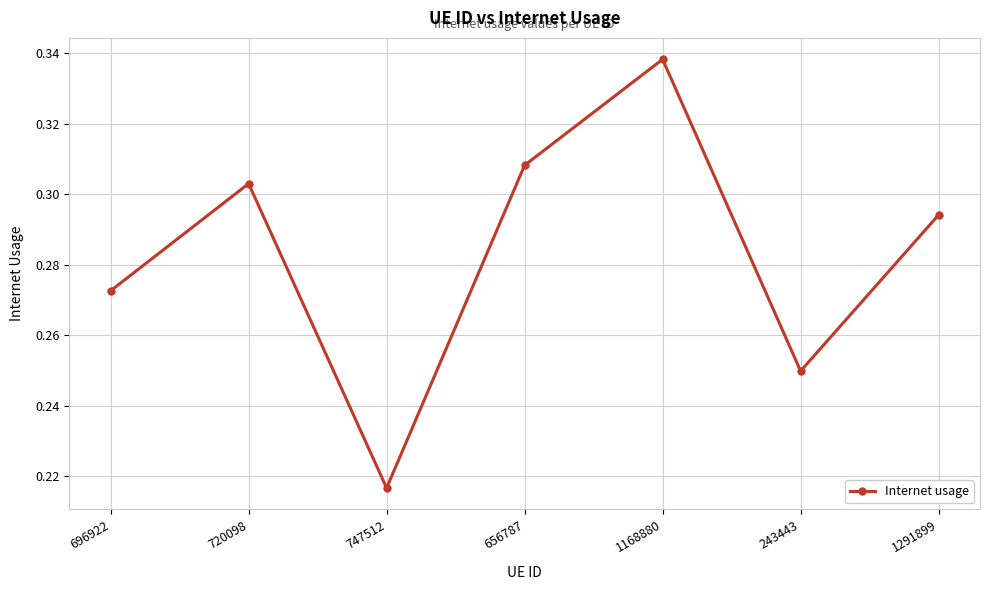

At which category does the chart reach its peak across all series?

1168880